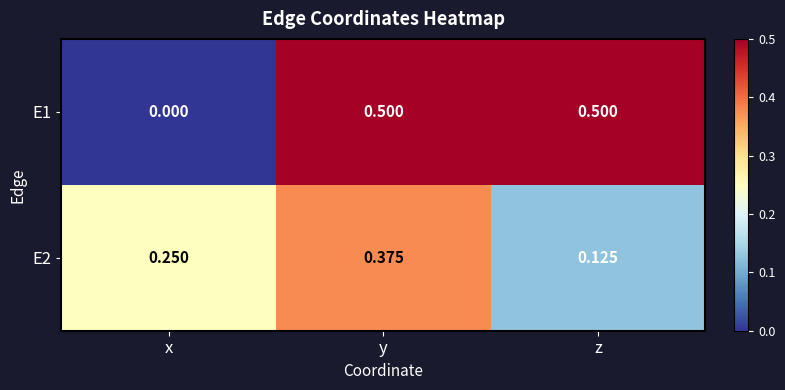

List the labels in order of E2 value, smallest first.

z, x, y